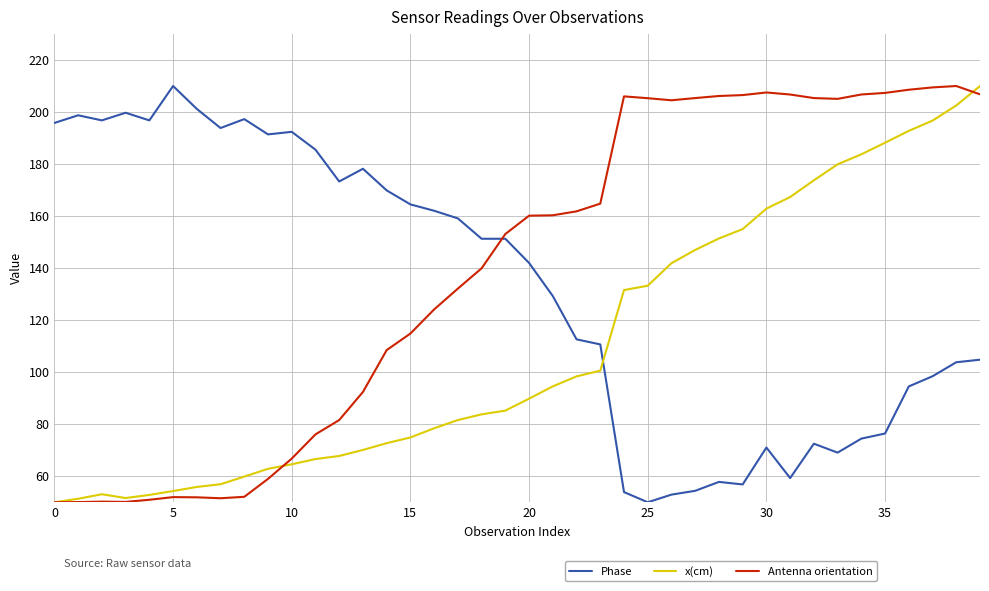

What is the average value of the Antenna orientation series?

139.1